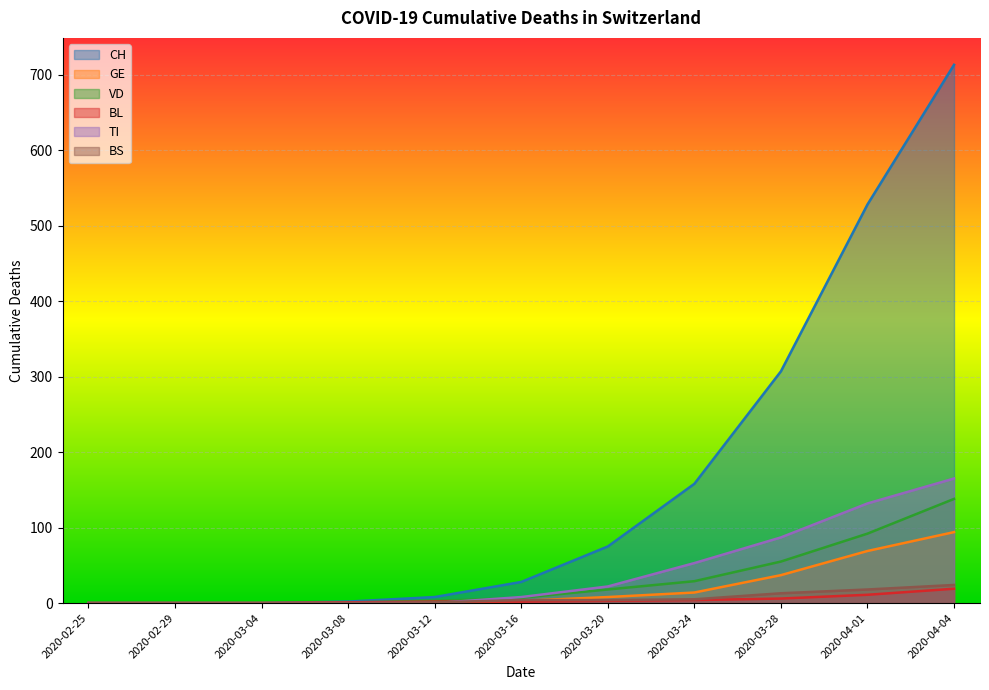

Reading left to right, transcribe all the data shown in this chart.

CH: 0	0	0	2	8	28	75	158	307	528	713
GE: 0	0	0	0	1	3	8	14	37	69	94
VD: 0	0	0	1	3	7	18	29	55	92	138
BL: 0	0	0	1	2	2	3	4	6	11	19
TI: 0	0	0	0	0	8	22	53	87	132	165
BS: 0	0	0	0	1	4	4	5	13	18	24